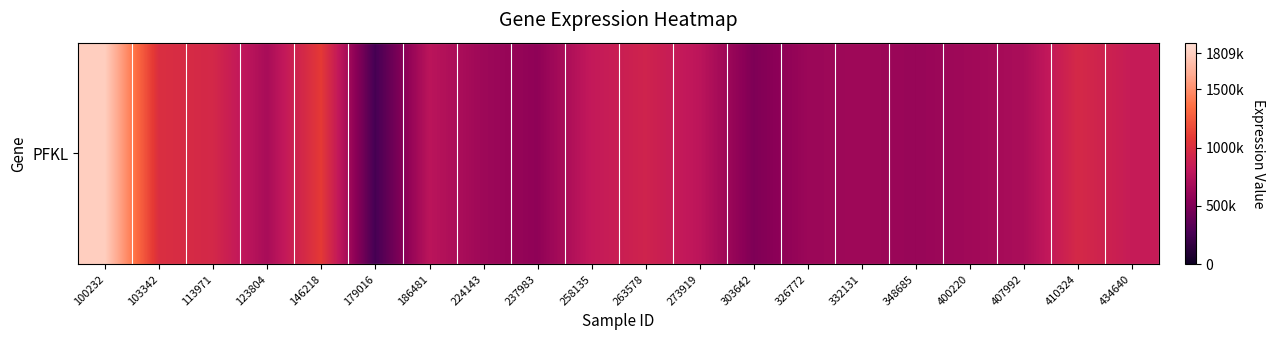

Which category has the lowest value across all series?

179016